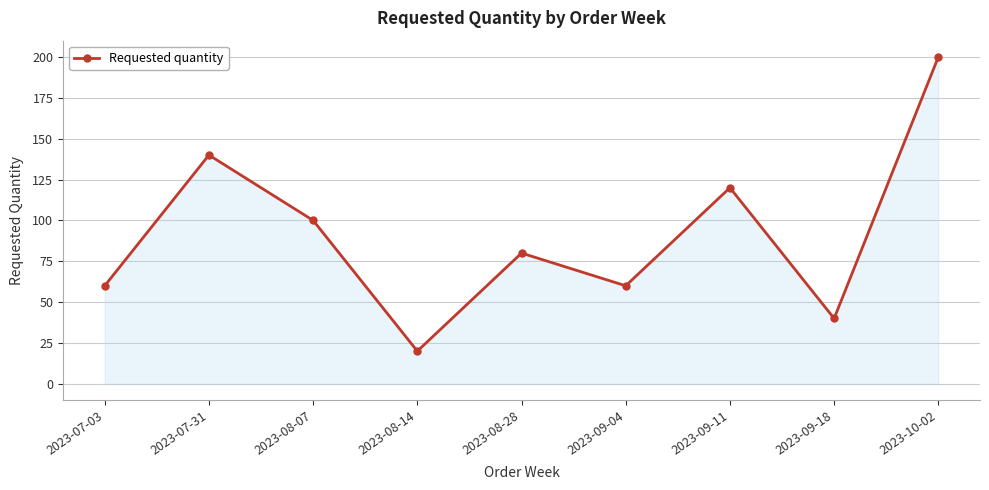

Reading left to right, list all the values displayed in this chart.

60	140	100	20	80	60	120	40	200